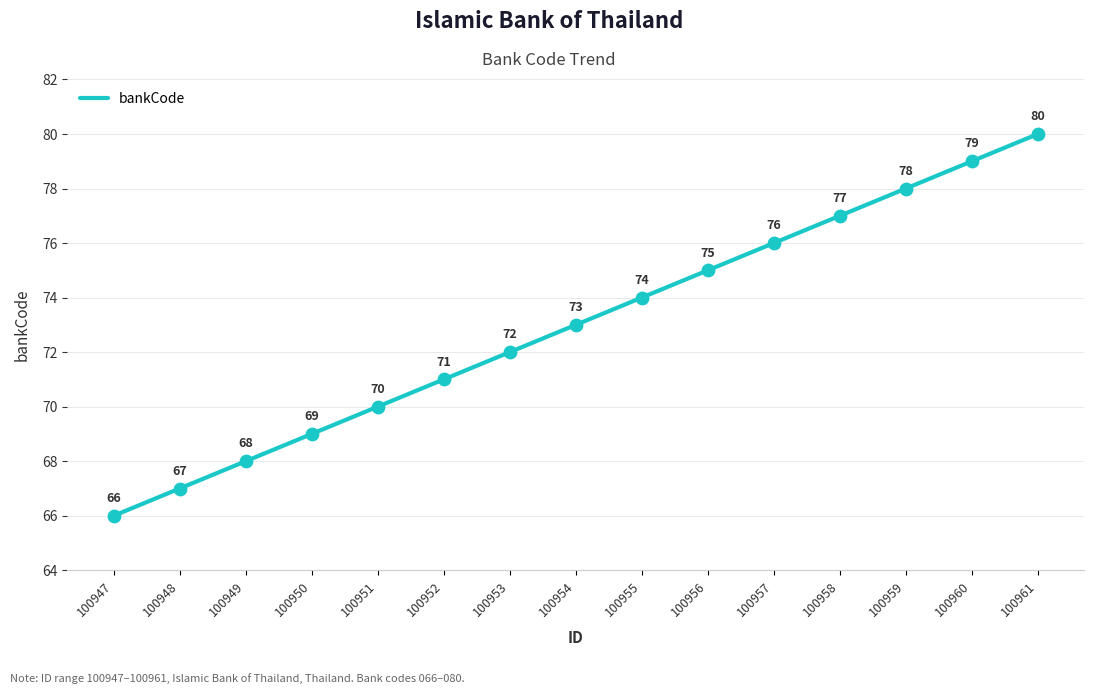

Approximately how many times larger is the value at 100953 compared to 100957?

0.9